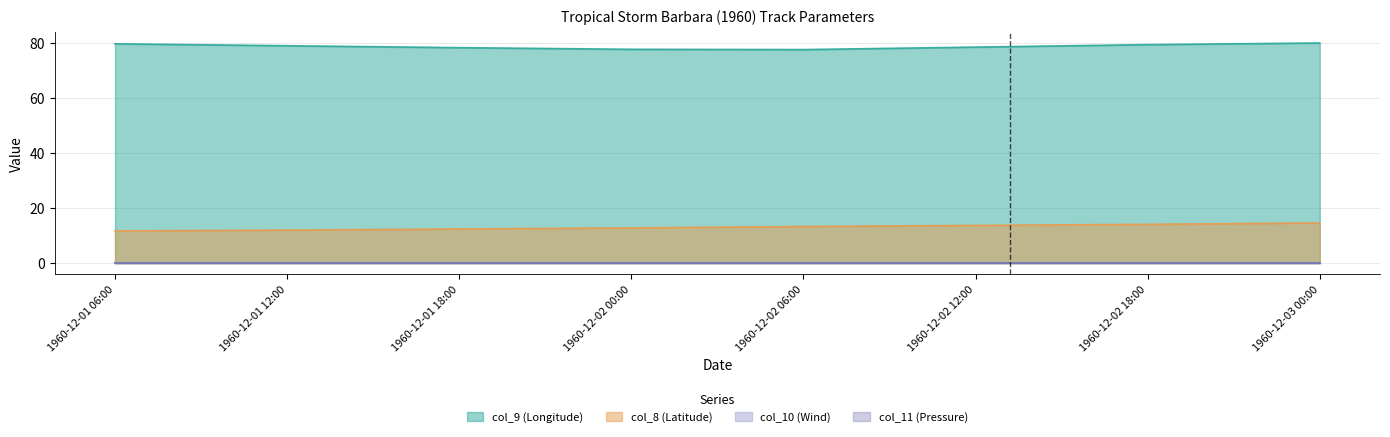

What is the minimum value for col_9 (Longitude)?

77.6